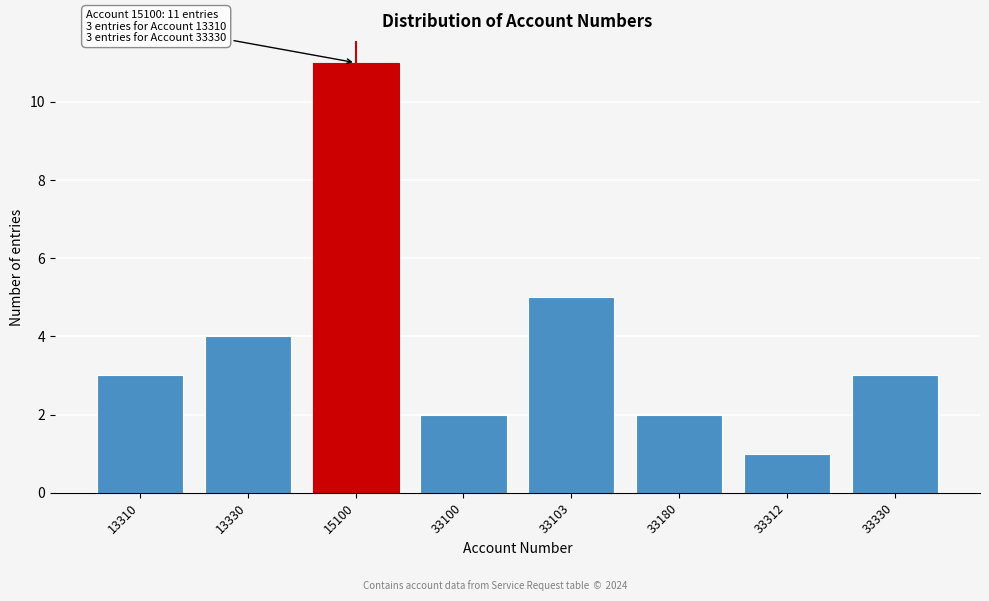

Reading right to left, extract all data points from this chart.

3	1	2	5	2	11	4	3